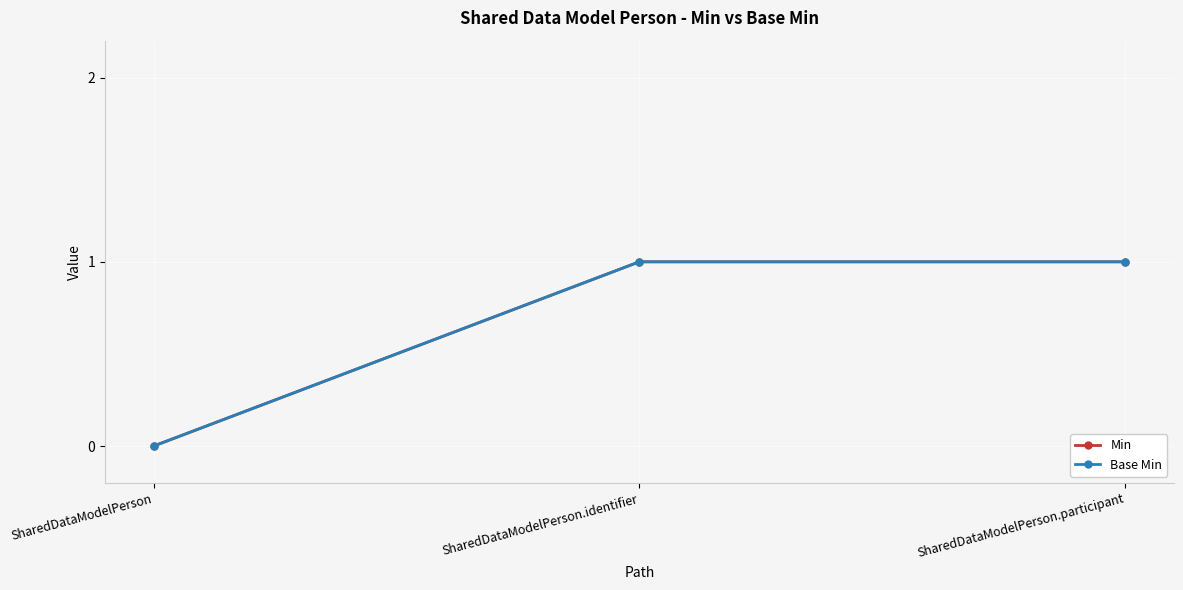

Is this an area chart (filled region under the line)?

No